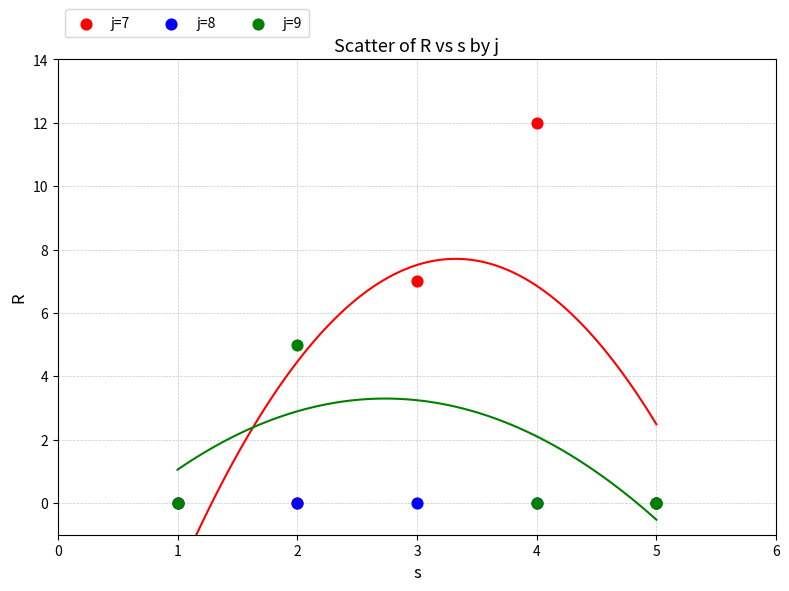

Which series reaches the maximum Y coordinate?

j=7